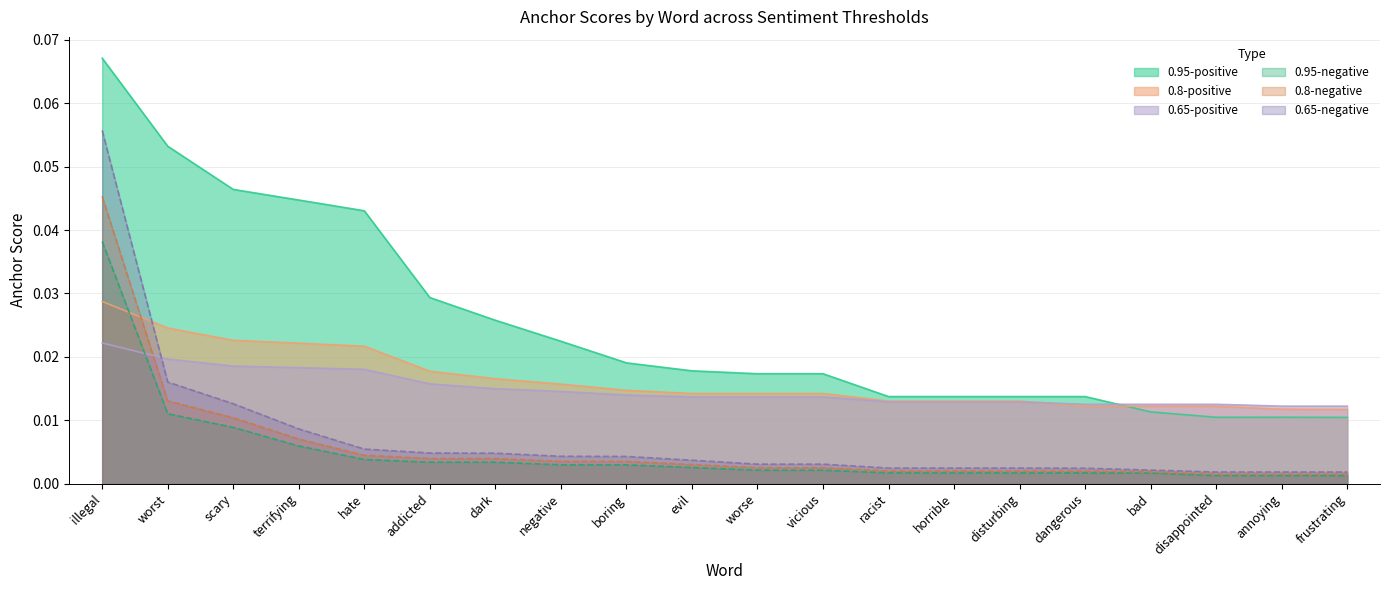

Rank the categories by 0.8-negative anchor score value from lowest to highest.

disappointed, annoying, frustrating, bad, dangerous, racist, horrible, disturbing, worse, vicious, evil, boring, negative, dark, addicted, hate, terrifying, scary, worst, illegal